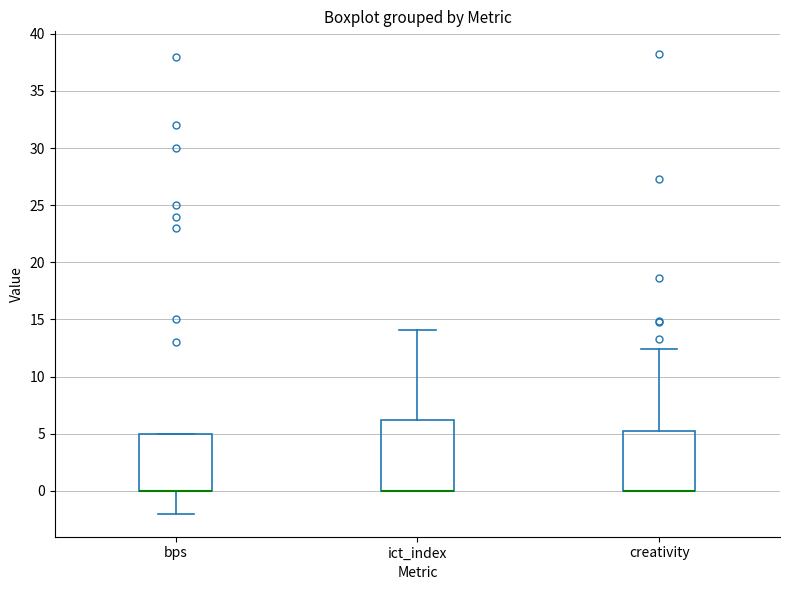

Reading left to right, read every box against the y-axis: the position of its median line, the range the box covers, and the ends of its whiskers. The values are not printed on the chart, so give them approximately, as read against the axis.

bps: median 0.0 (drawn on the box's lower edge), box 0.0 to 5.0, whiskers -2.0 to 5.0
ict_index: median 0.0 (drawn on the box's lower edge), box 0.0 to 6.0, whiskers 0.0 to 14.0
creativity: median 0.0 (drawn on the box's lower edge), box 0.0 to 5.5, whiskers 0.0 to 12.5